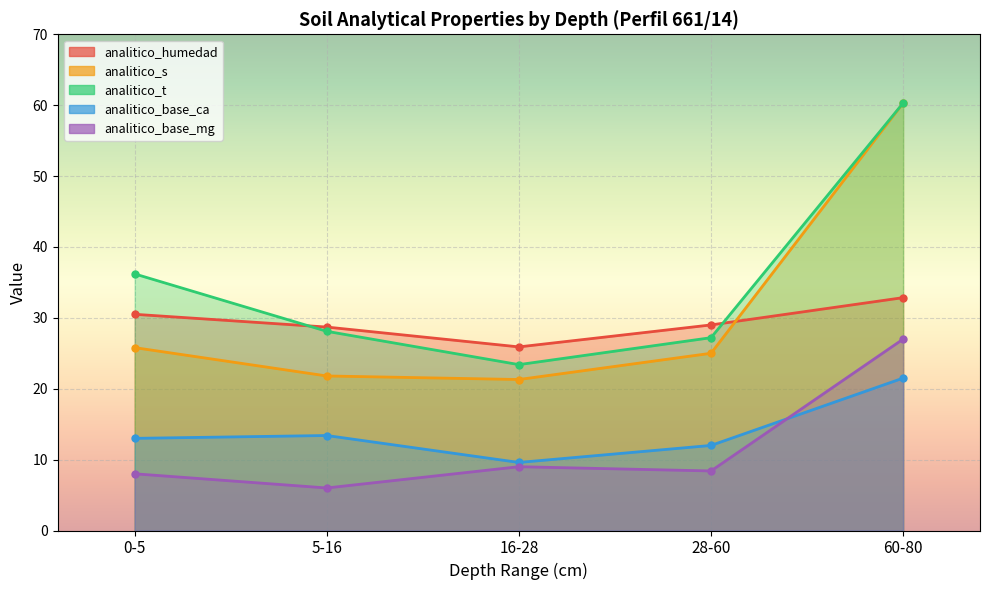

Which has a higher value, 60-80 or 28-60?

60-80